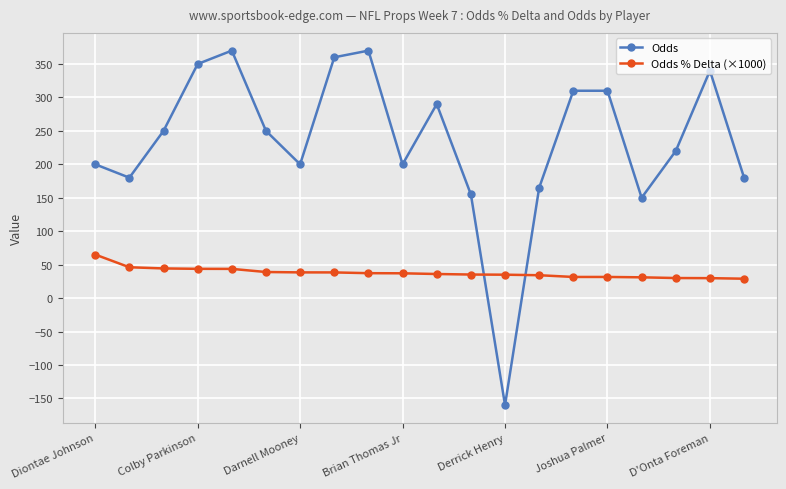

Which series ends up on top after the final intersection of Odds and Odds % Delta (×1000)?

Odds